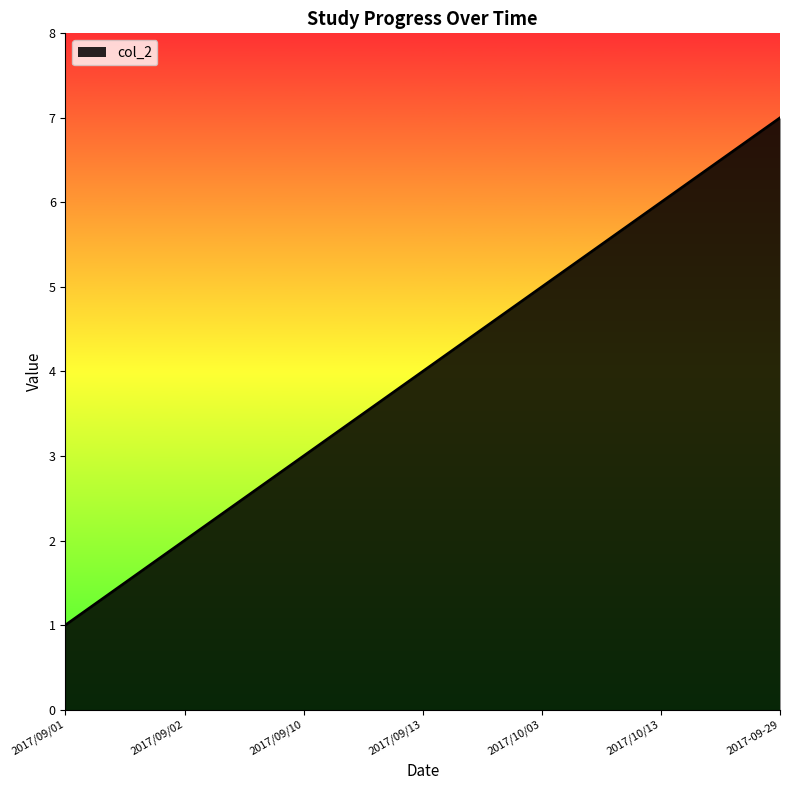

List the labels in order of value, largest first.

2017-09-29, 2017/10/13, 2017/10/03, 2017/09/13, 2017/09/10, 2017/09/02, 2017/09/01